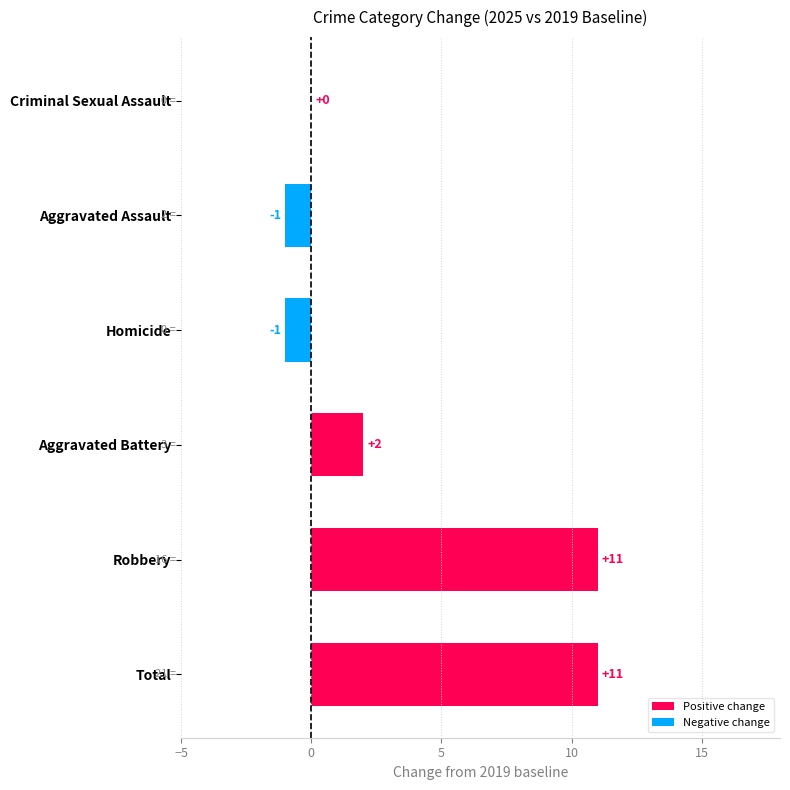

The chart shows a value of 4 at Total. True or false?

False